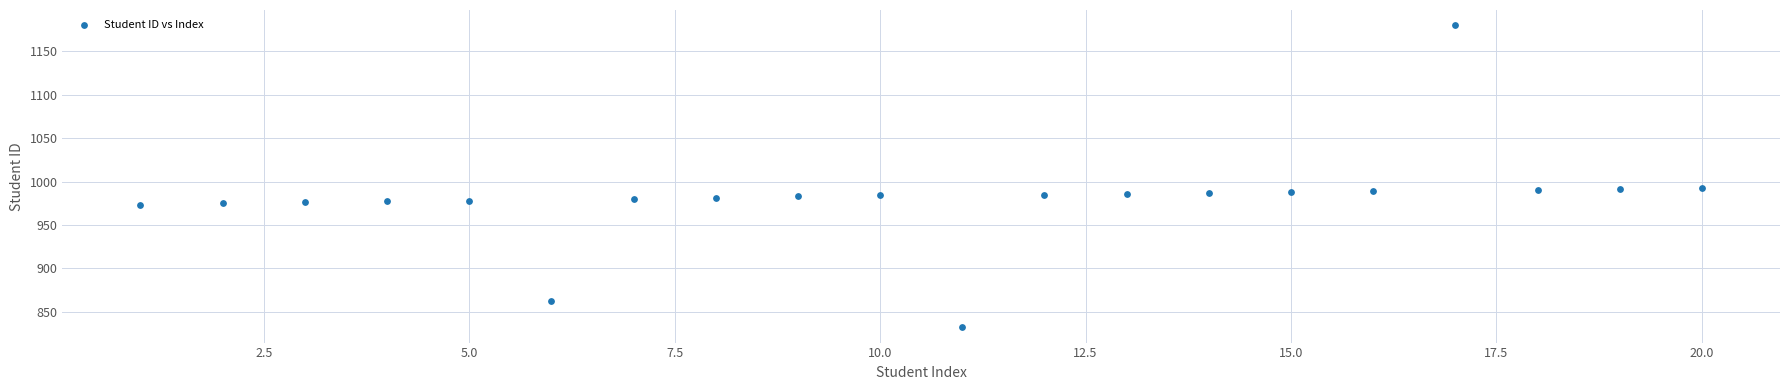

What is the range of Y values (max minus min)?

348